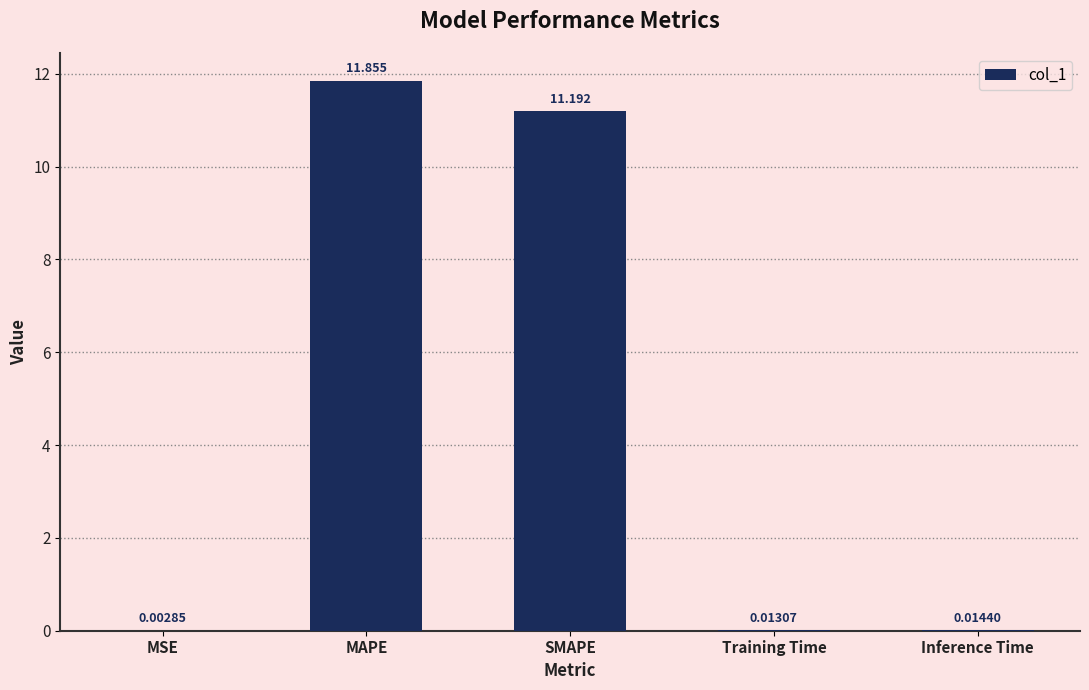

True or false: the data shows 11.2 at SMAPE.

True